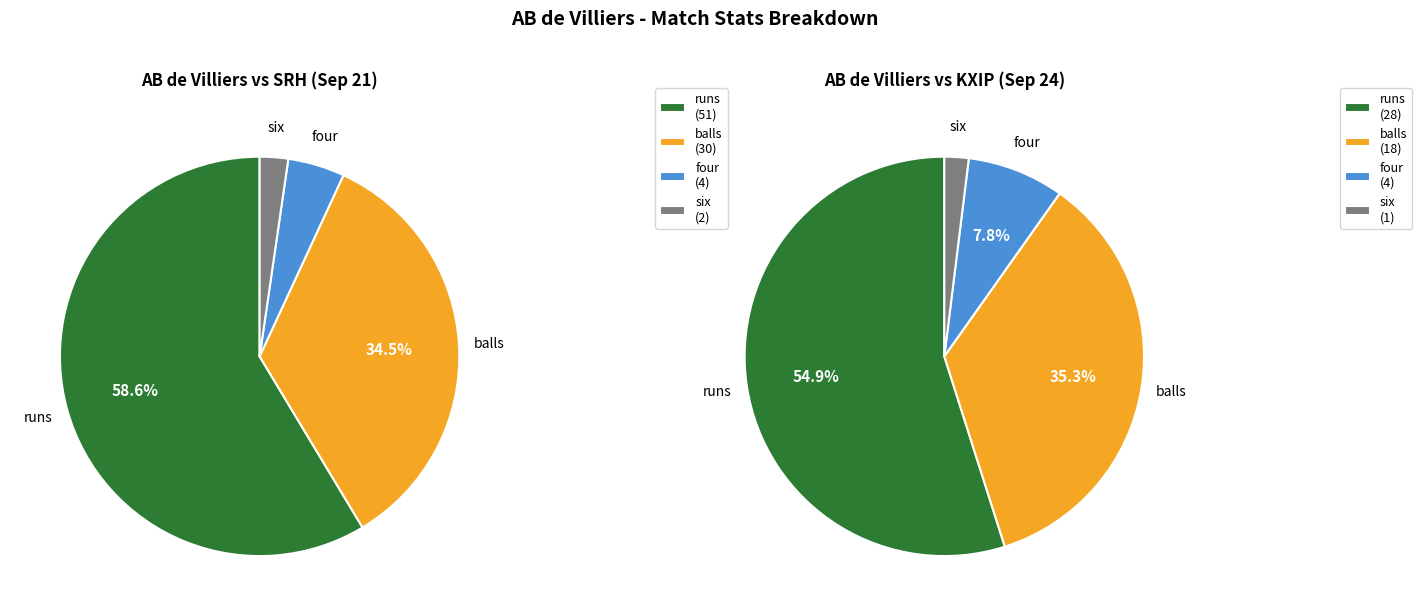

Count the number of slices in the pie.

4